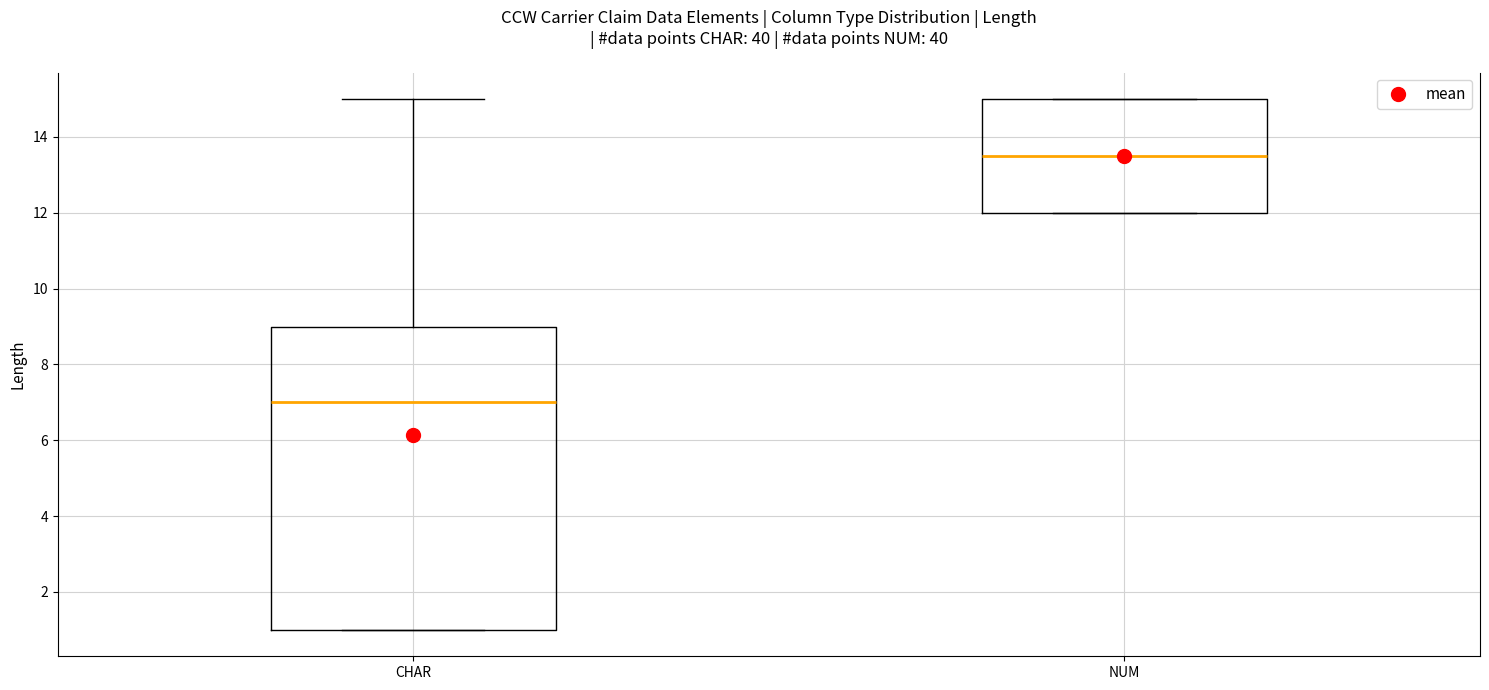

Which box's median line is the highest?

NUM